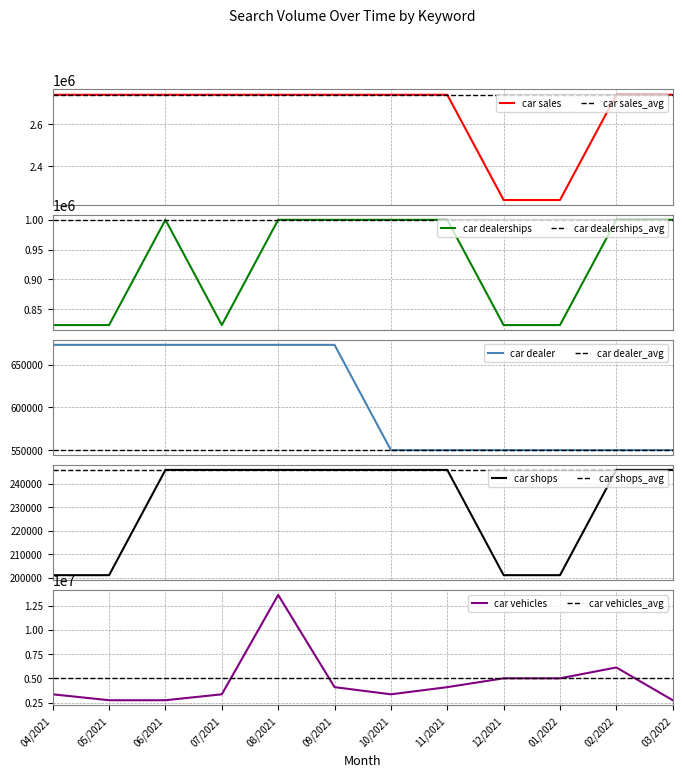

What is the average value of the car vehicles series?

4680833